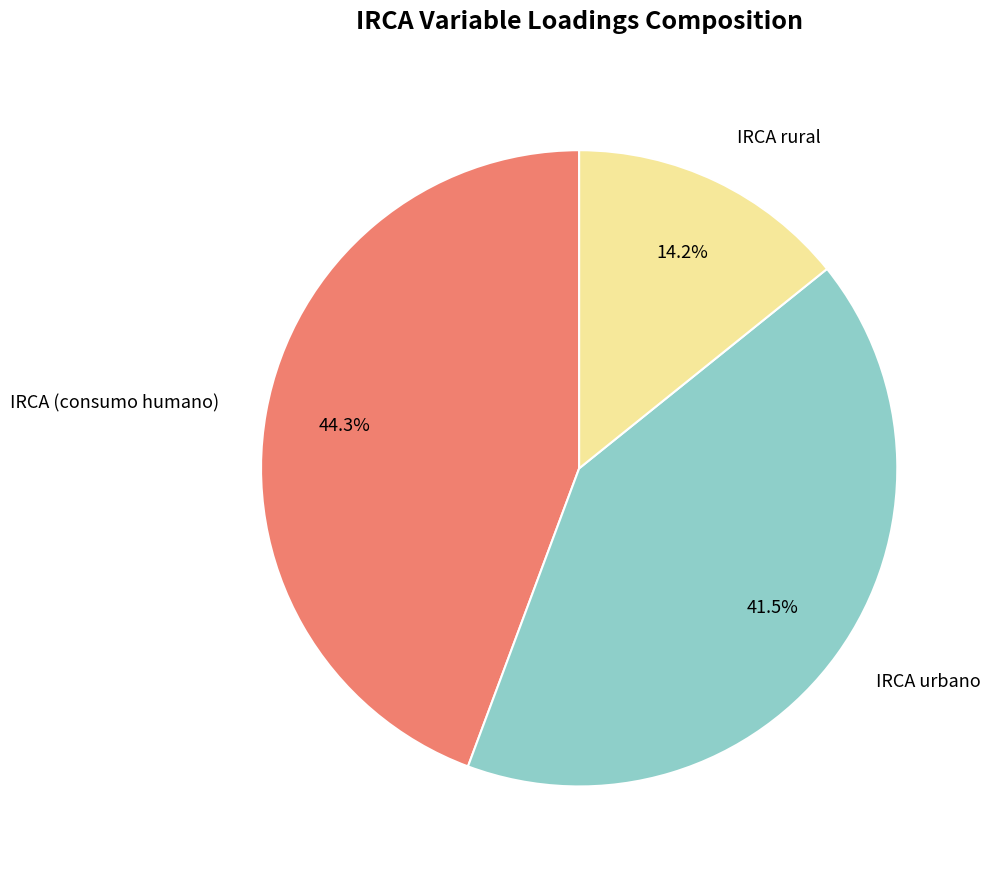

To the nearest percent, what is the difference between the IRCA (consumo humano) and IRCA rural slice percentages?

30%